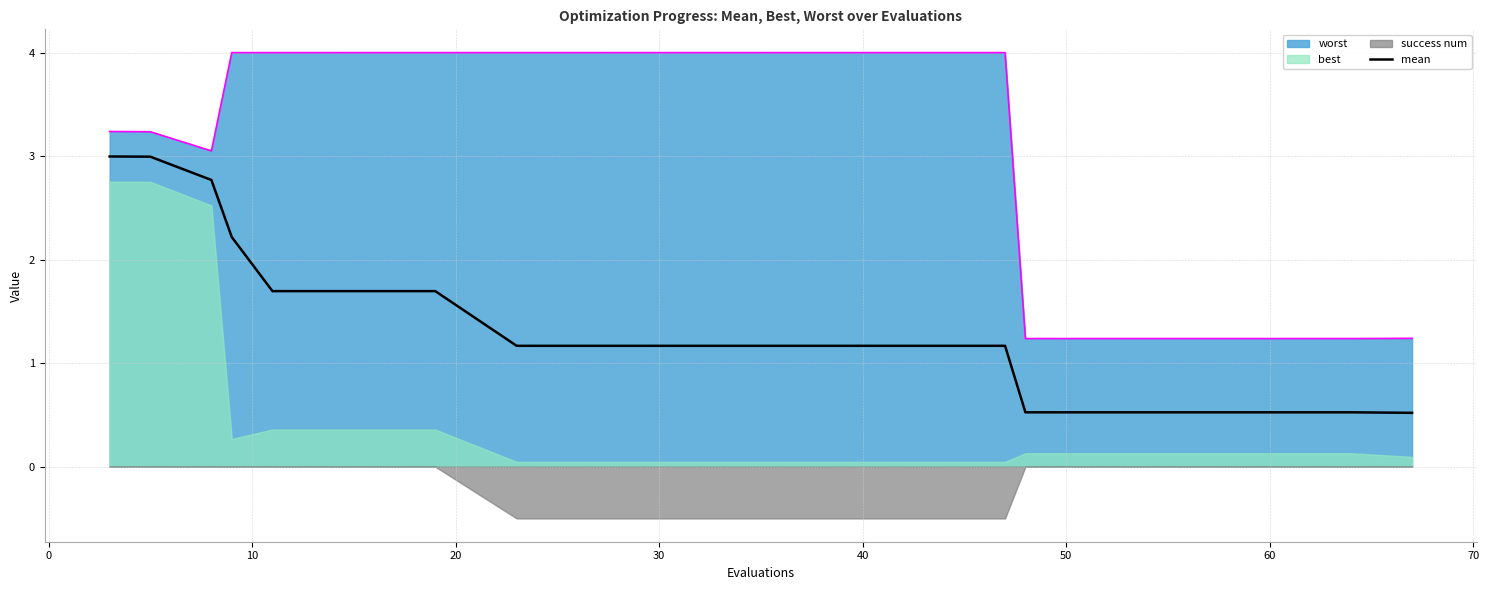

True or false: worst and mean intersect in this chart.

False